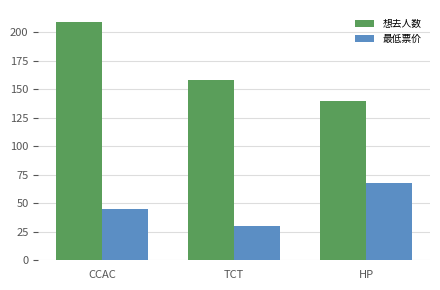

Which series has the largest total across all categories?

想去人数